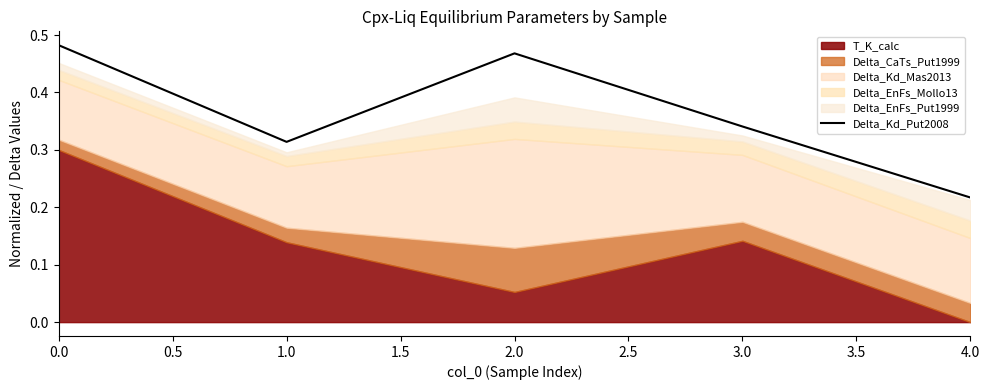

List the labels in order of Delta_Kd_Put2008 value, largest first.

0.0, 2.0, 3.0, 1.0, 4.0